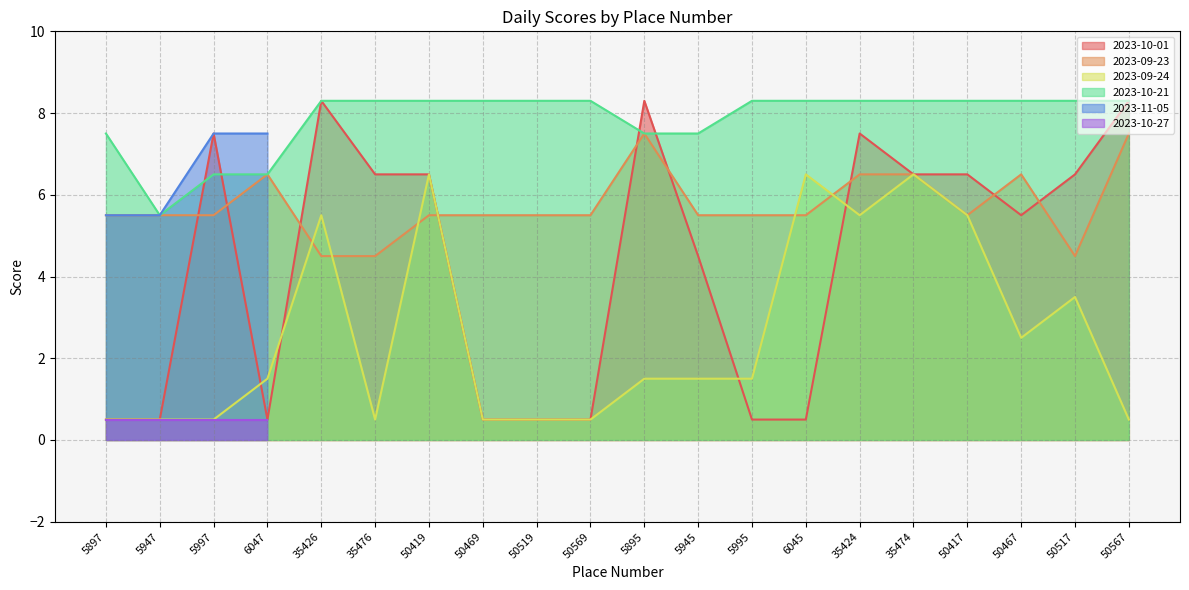

Is the value of 2023-09-24 at 5895 greater than the value of 2023-09-23 at 5995?

No